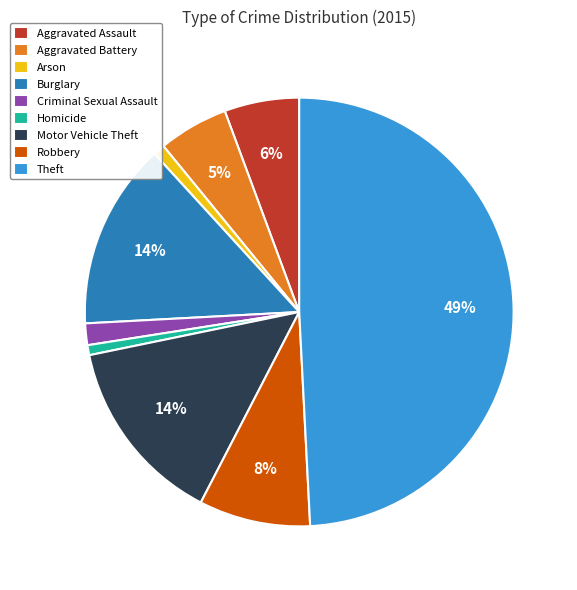

Is the sum of Motor Vehicle Theft and Criminal Sexual Assault greater than half?

No